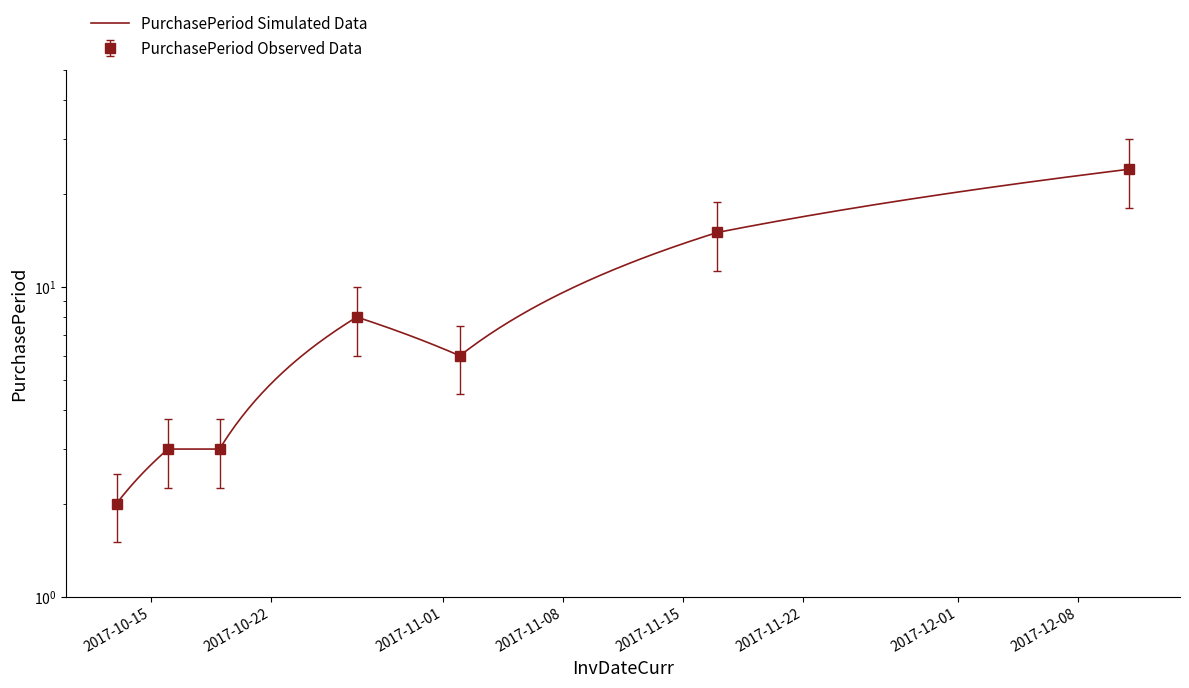

Which has a higher value, 2017-10-16 or 2017-10-27?

2017-10-27